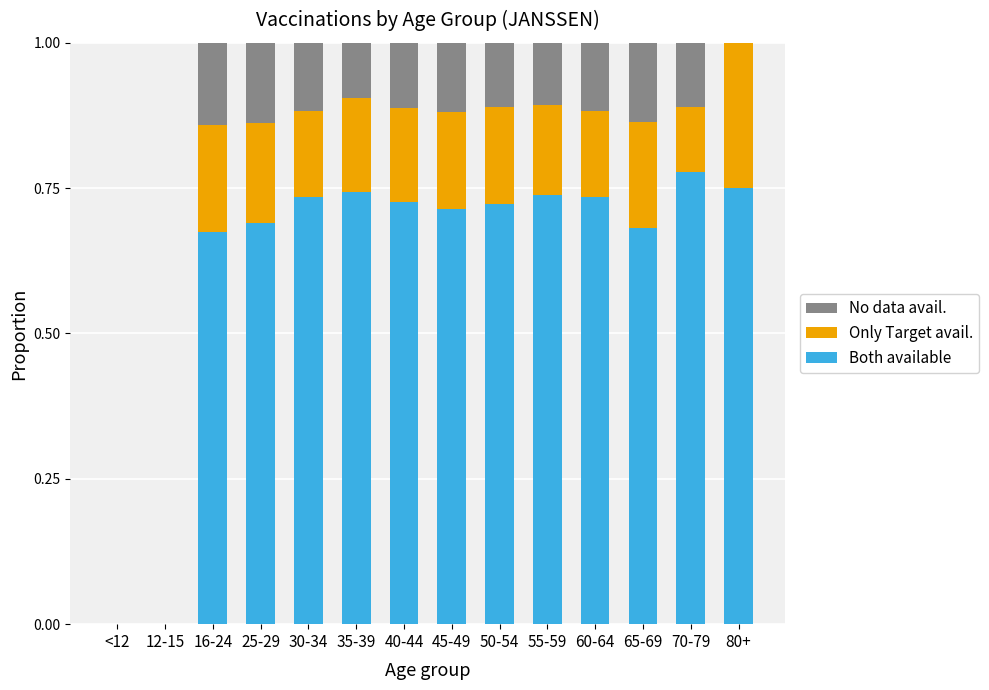

What is the total value across all series at 45-49?

1.0